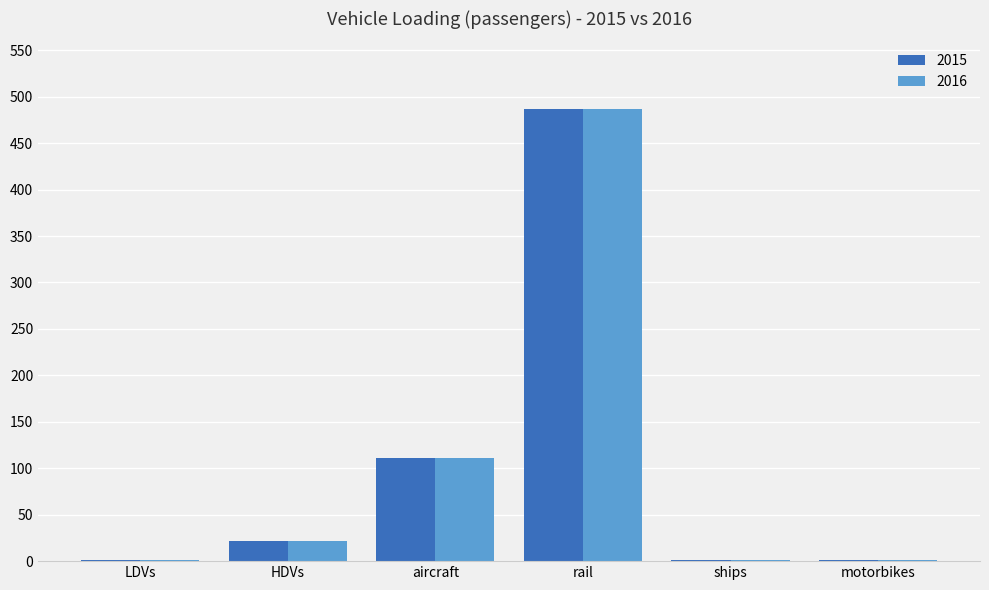

Is it true that 2015 equals 486.6 at rail?

True